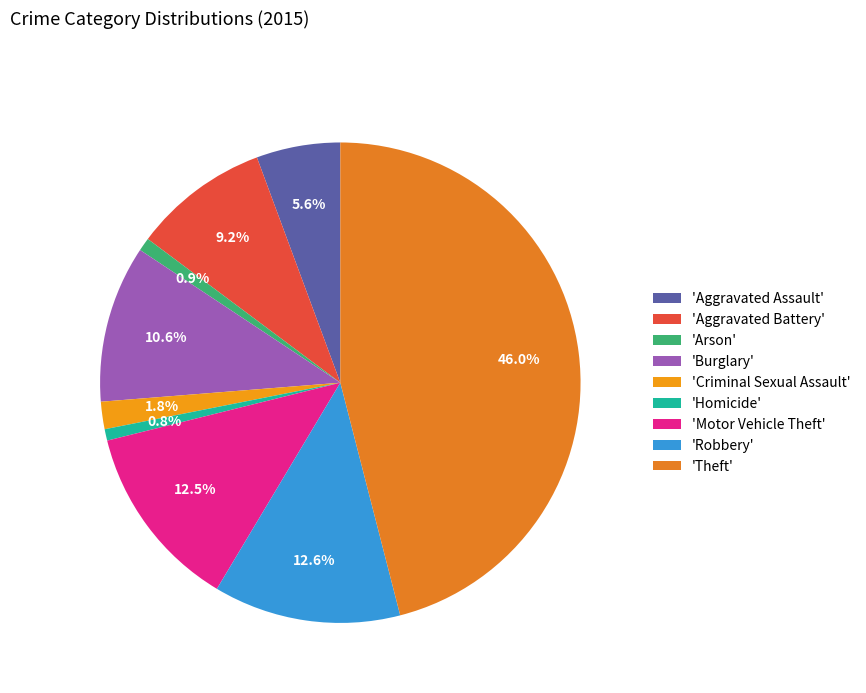

To the nearest percent, what is the average slice percentage?

11%